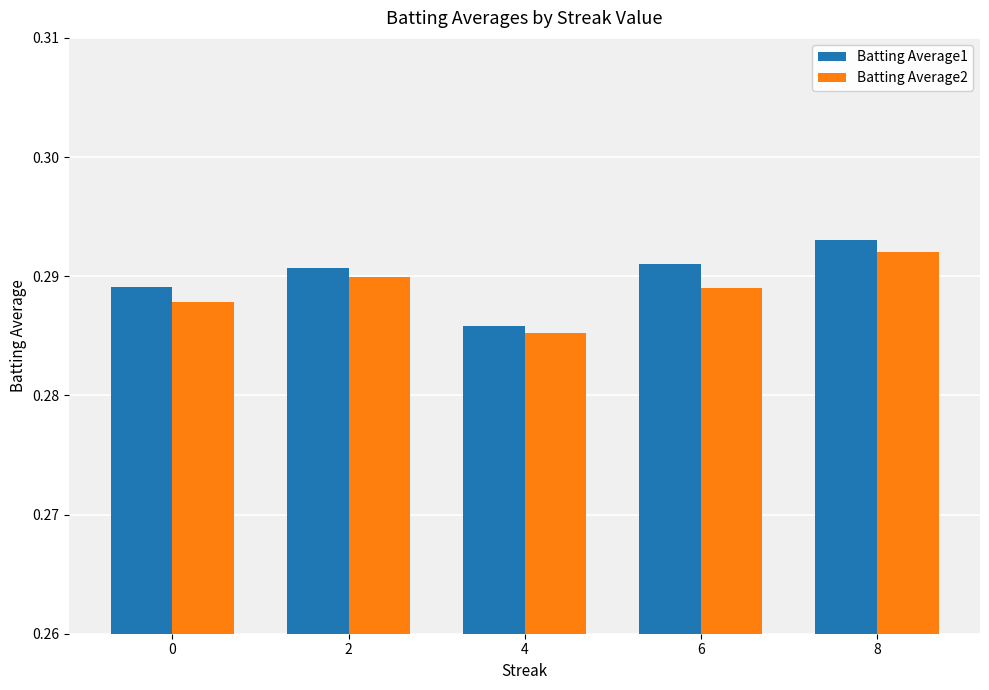

True or false: Batting Average2 has a value of 0.4 at 4.

False